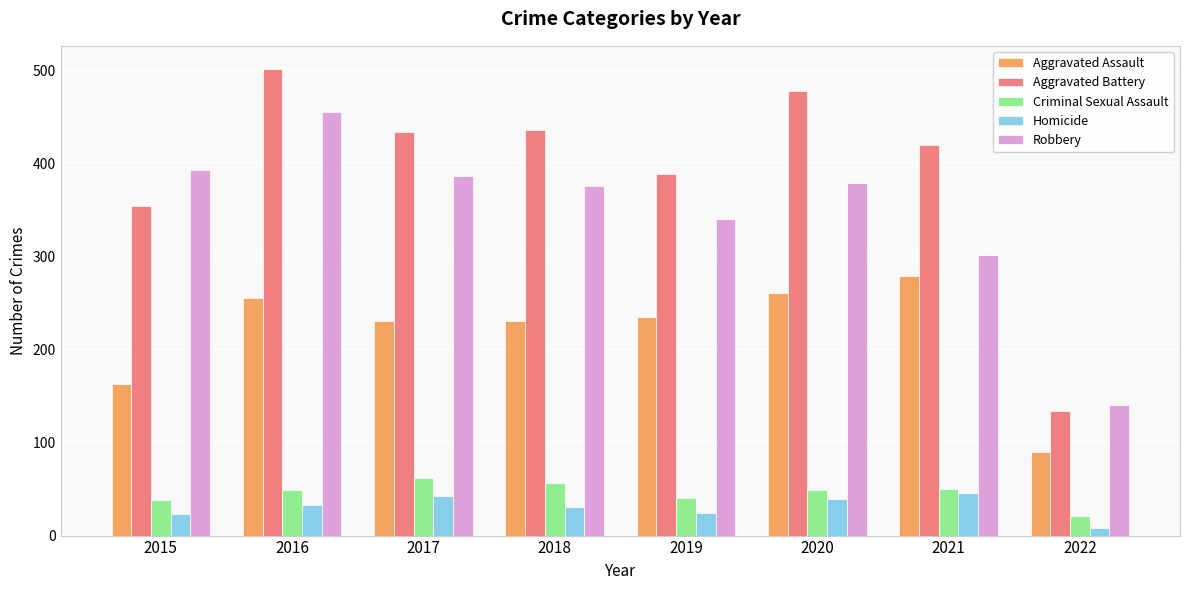

Rank the series by their maximum value, from highest to lowest.

Aggravated Battery, Robbery, Aggravated Assault, Criminal Sexual Assault, Homicide